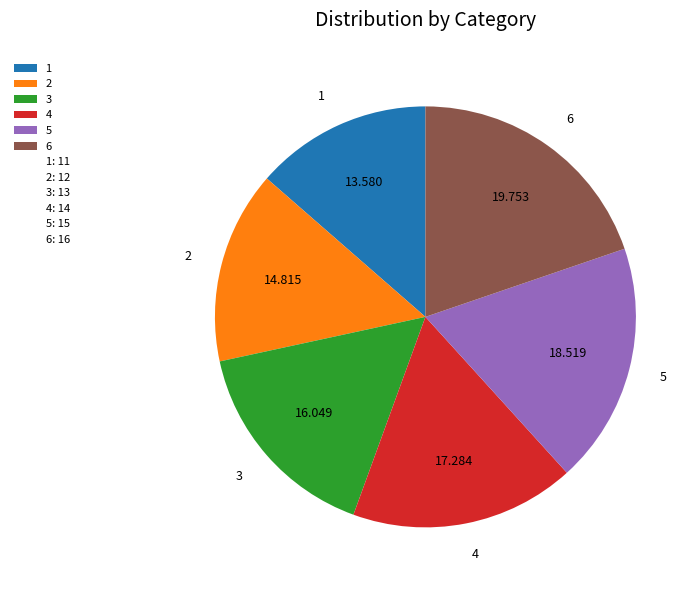

How many segments does this pie chart have?

6